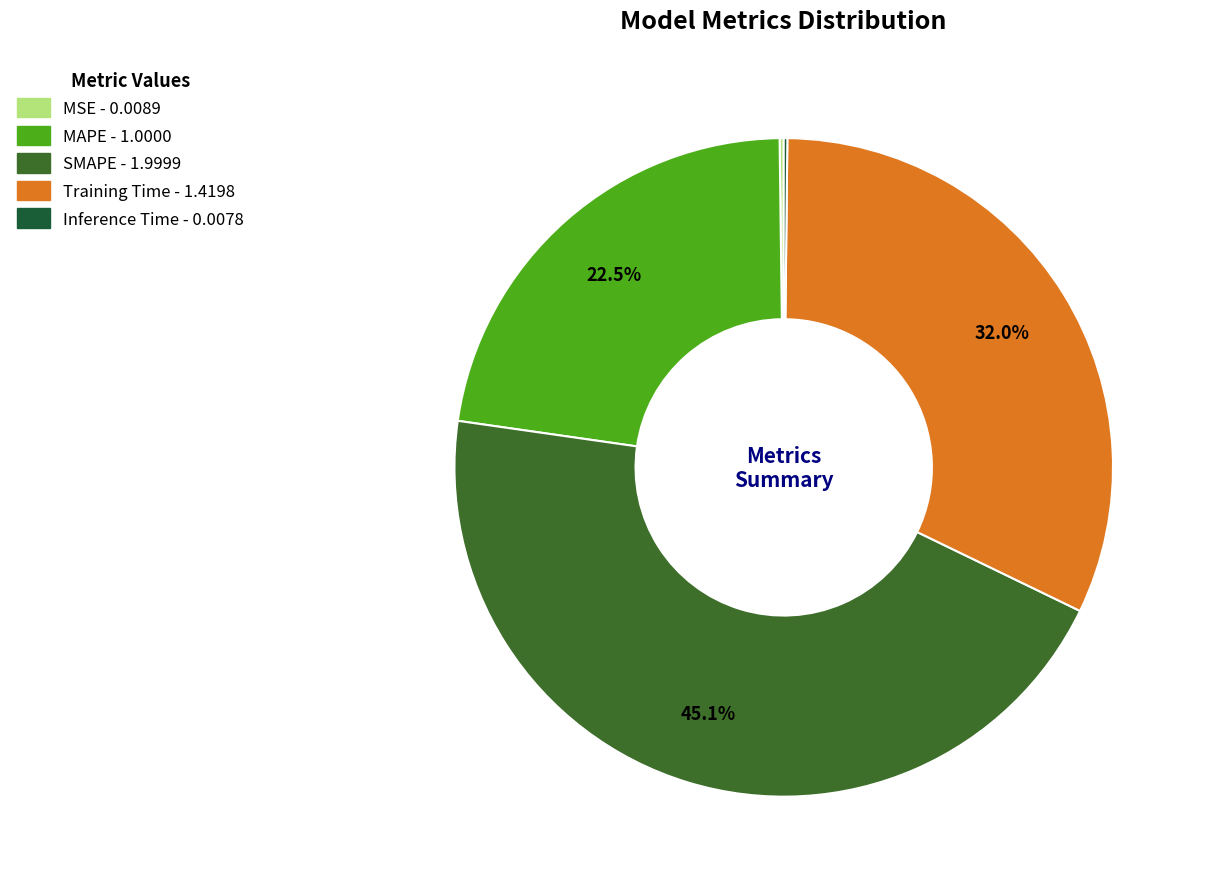

Which slice is the largest?

SMAPE